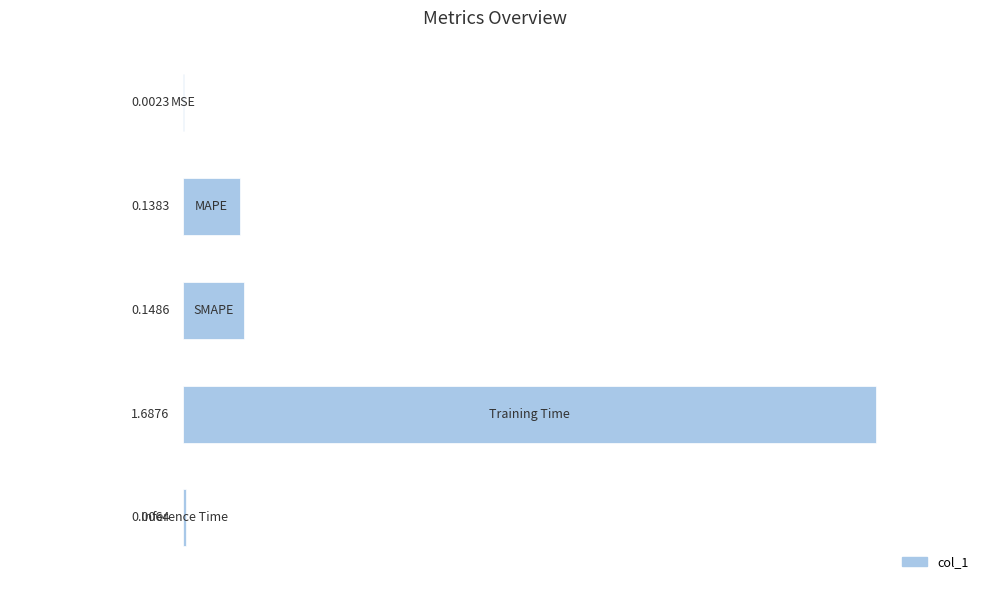

What is the sum of all values?

2.0